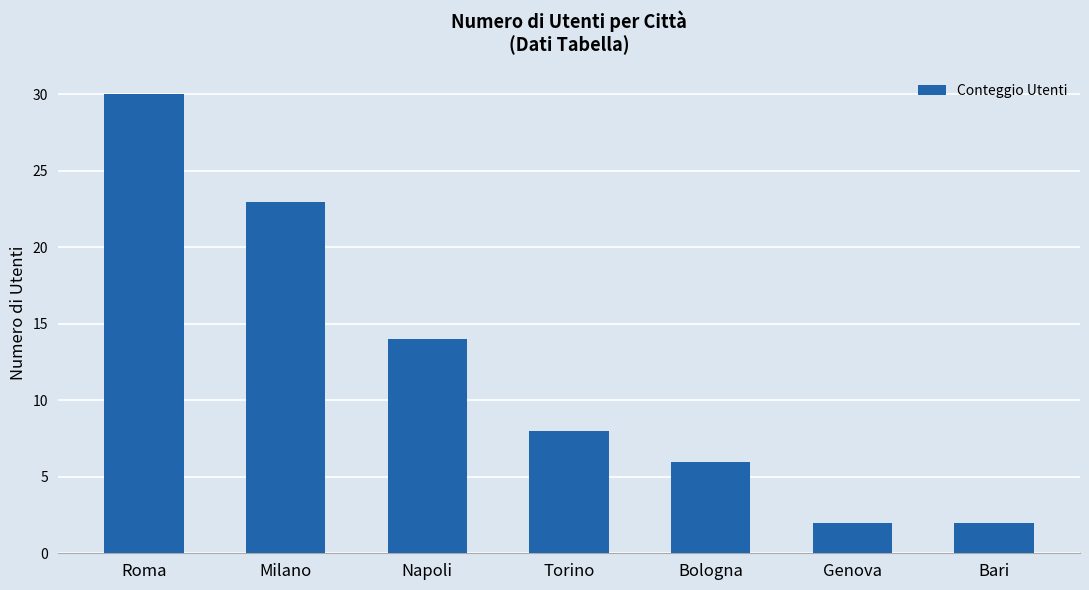

What is the greatest value displayed?

30